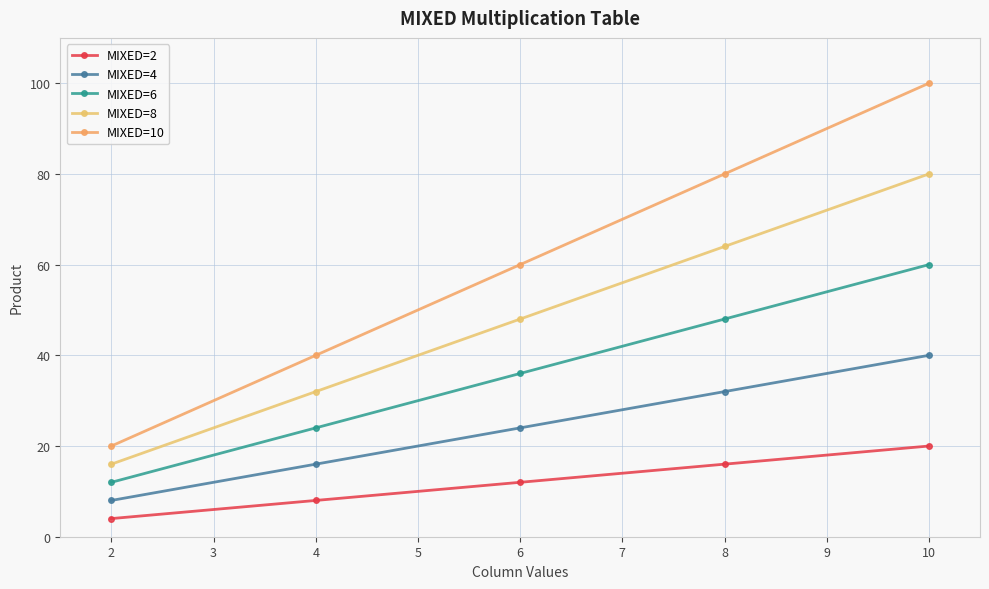

Where does the MIXED=6 series first go above 36?

8